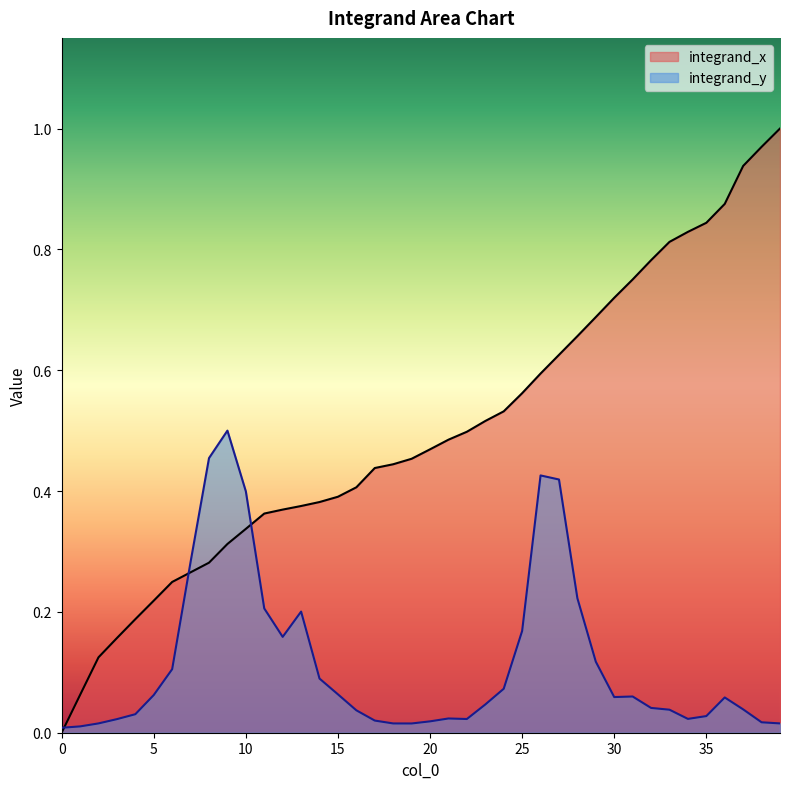

True or false: integrand_x has a value of 1.0 at 30.

False